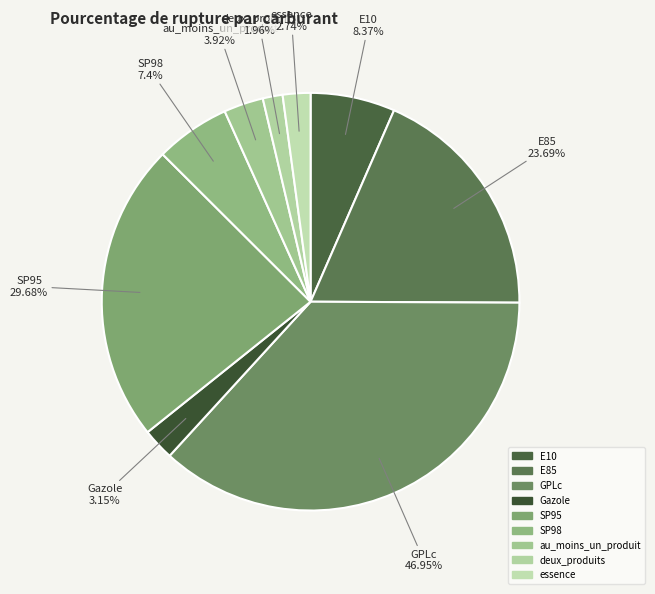

How many slices are in this pie chart?

9